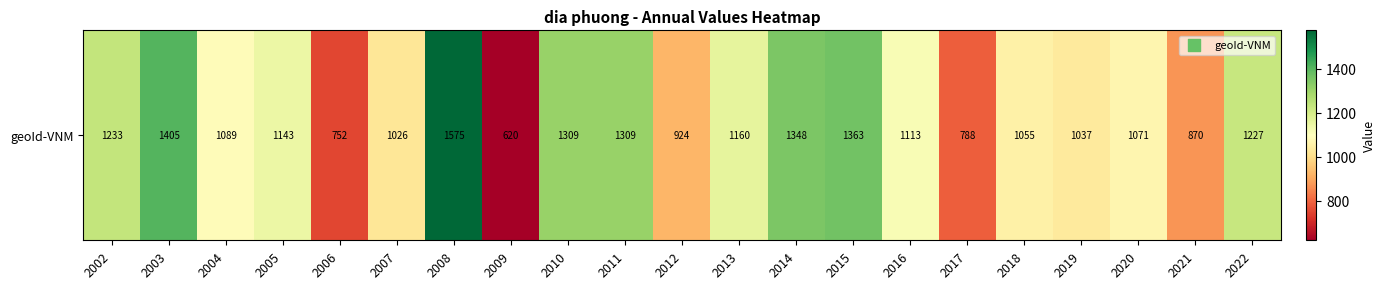

Rank the categories by value from highest to lowest.

2008, 2003, 2015, 2014, 2010, 2011, 2002, 2022, 2013, 2005, 2016, 2004, 2020, 2018, 2019, 2007, 2012, 2021, 2017, 2006, 2009